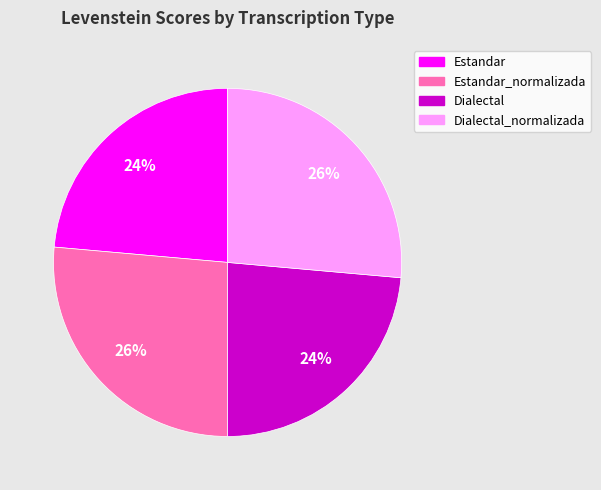

How many slices are in this pie chart?

4